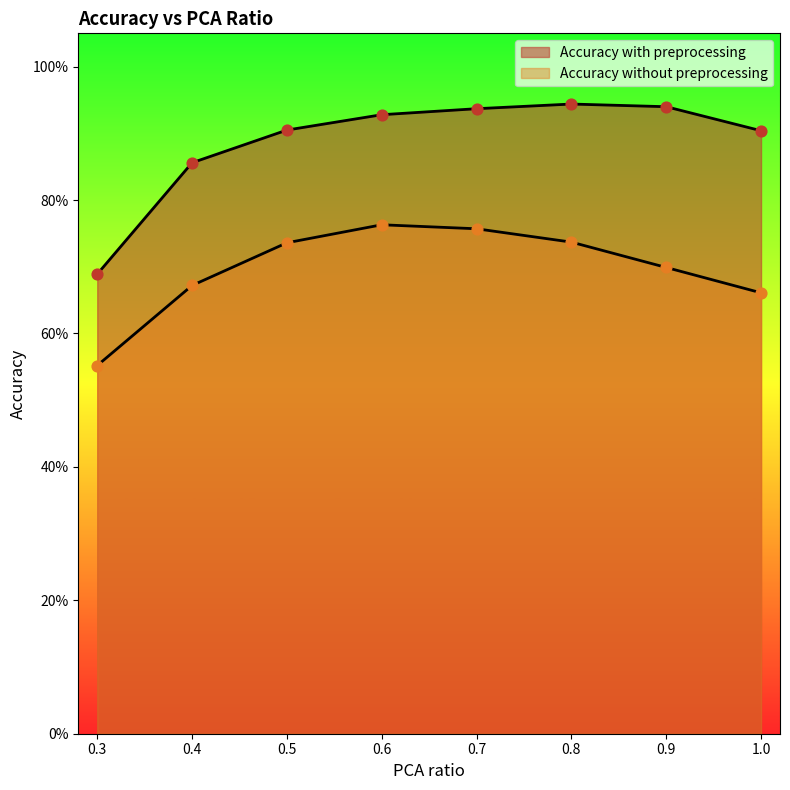

Which series has the largest total across all categories?

Accuracy with preprocessing